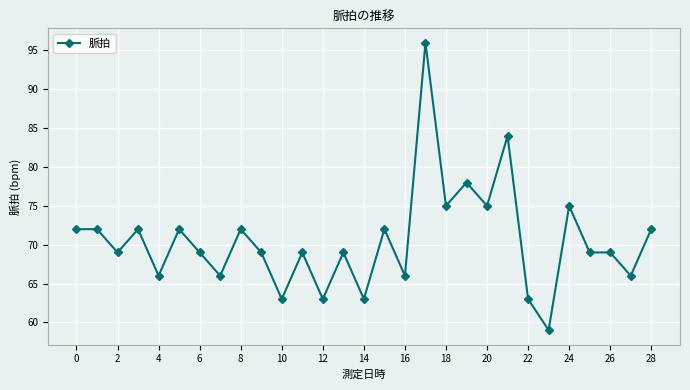

What is the difference between the maximum and second lowest values?

33